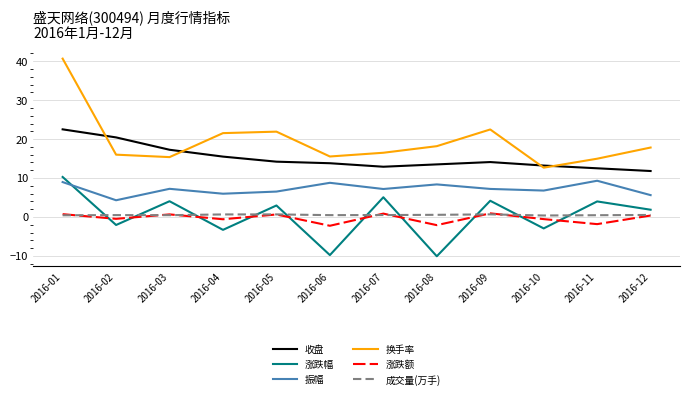

What is the difference between the 涨跌额 values at 2016-07 and 2016-08?

3.0